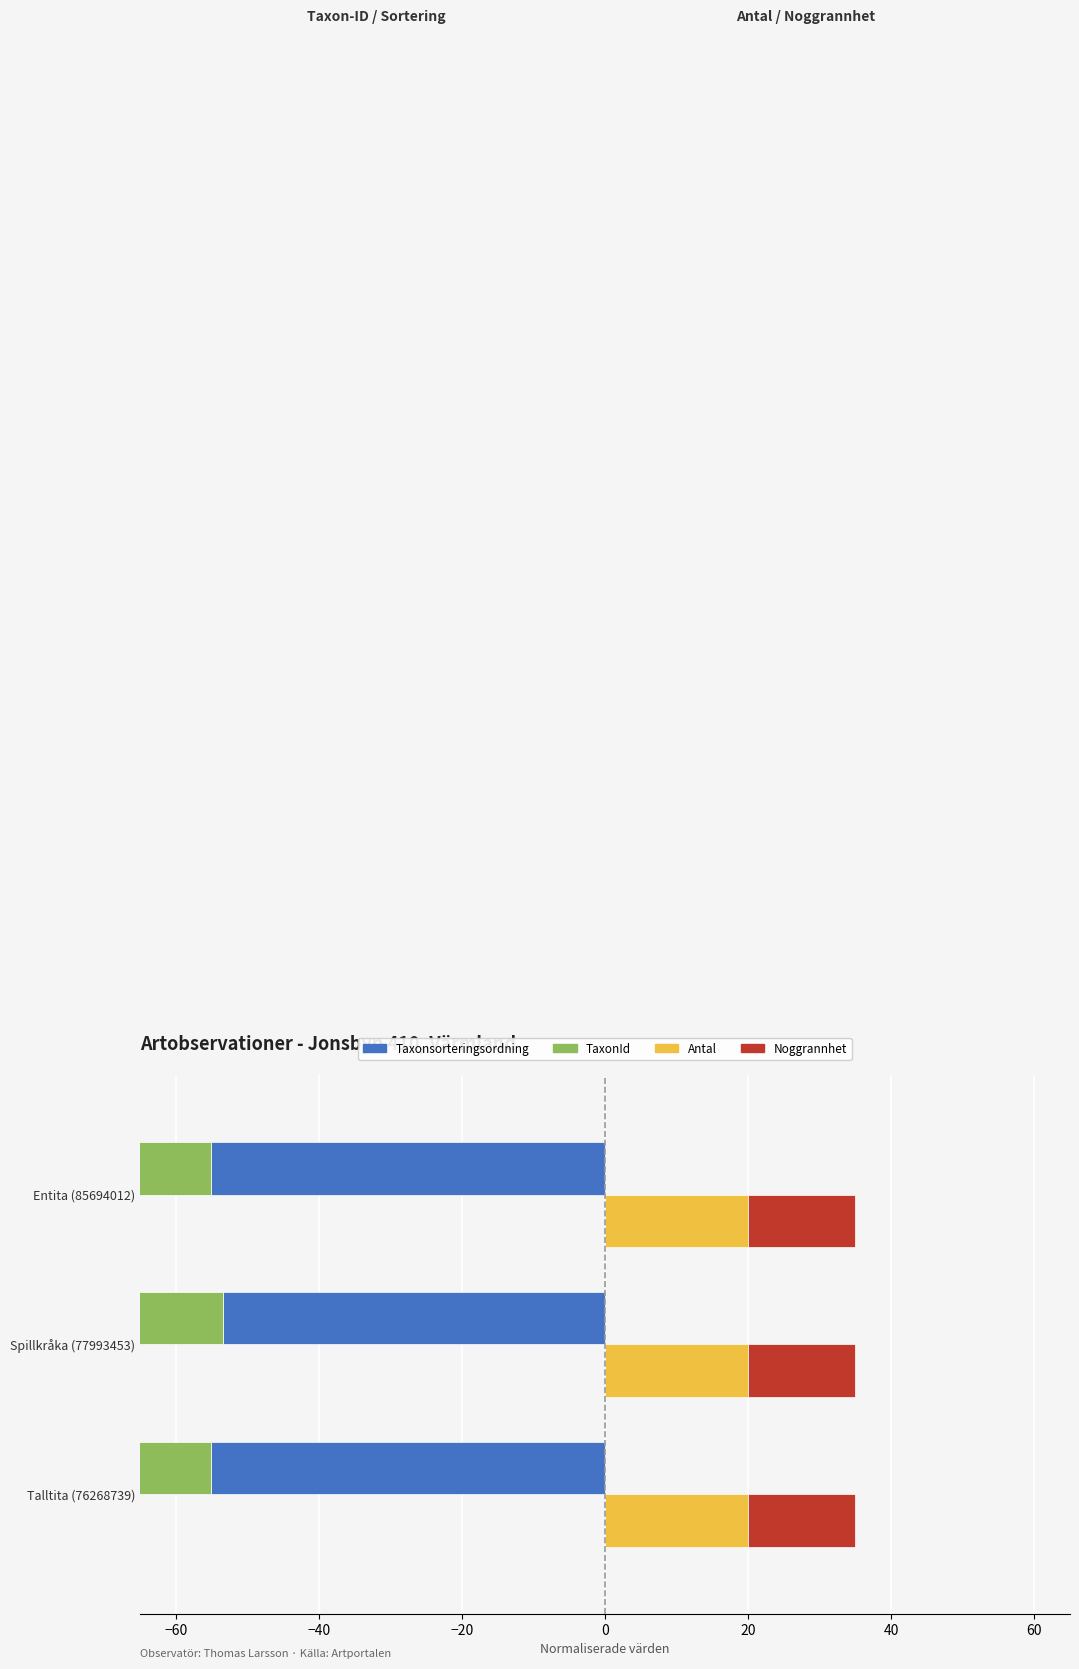

What is the value of the Taxonsorteringsordning bar at the 1st from the left?

-55.0